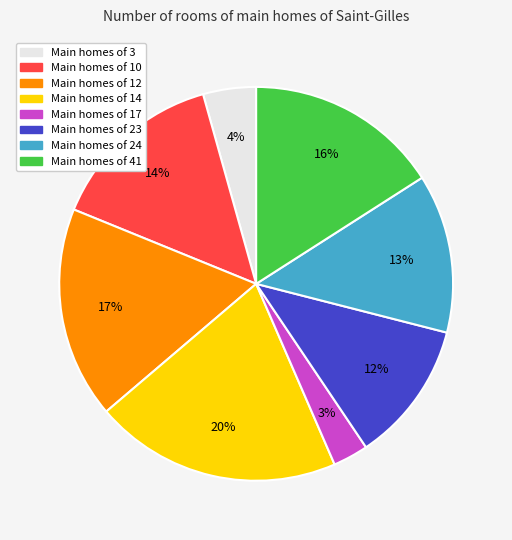

To the nearest percent, what is the average slice percentage?

12%